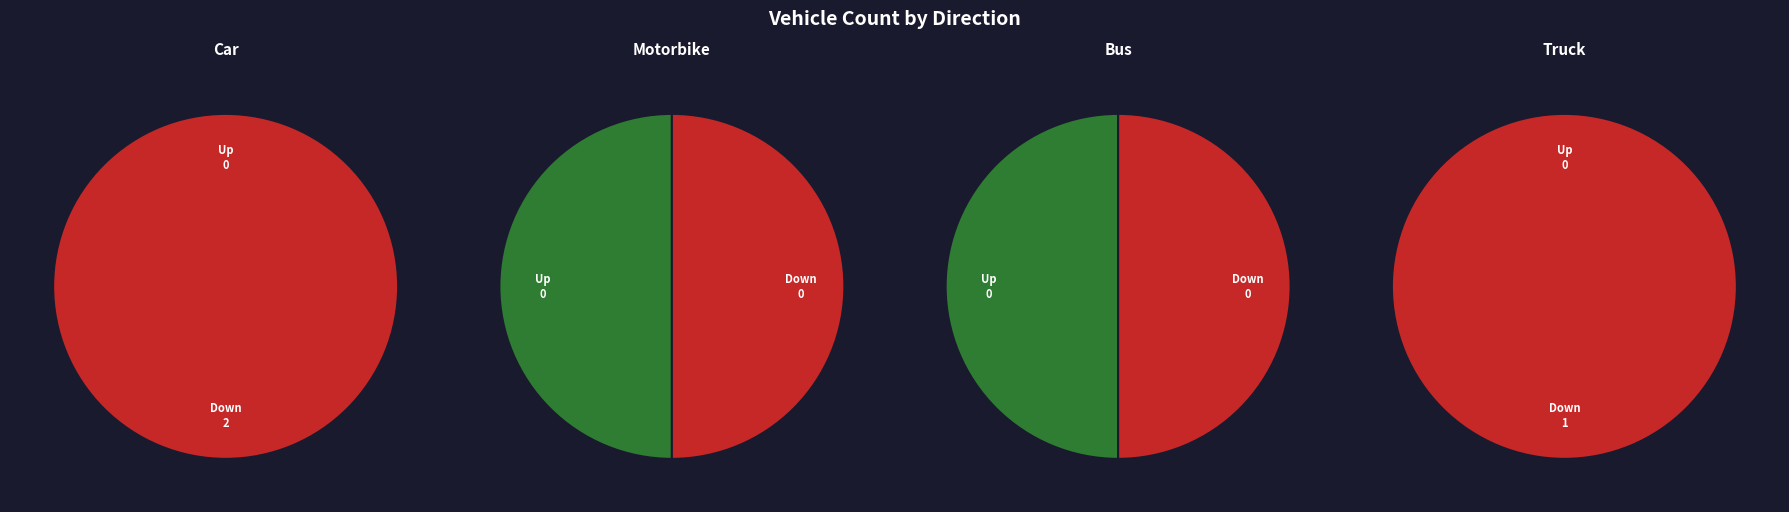

Which slice is the smallest?

Up